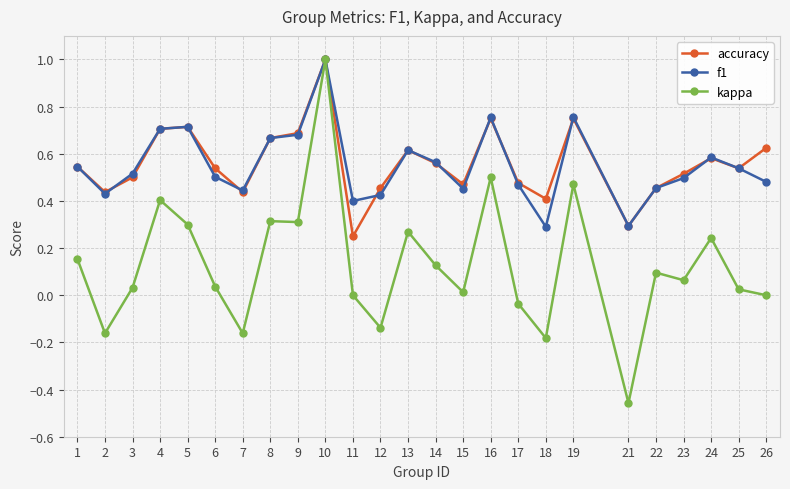

What is the sum of the f1 values at 12 and 2?

0.9